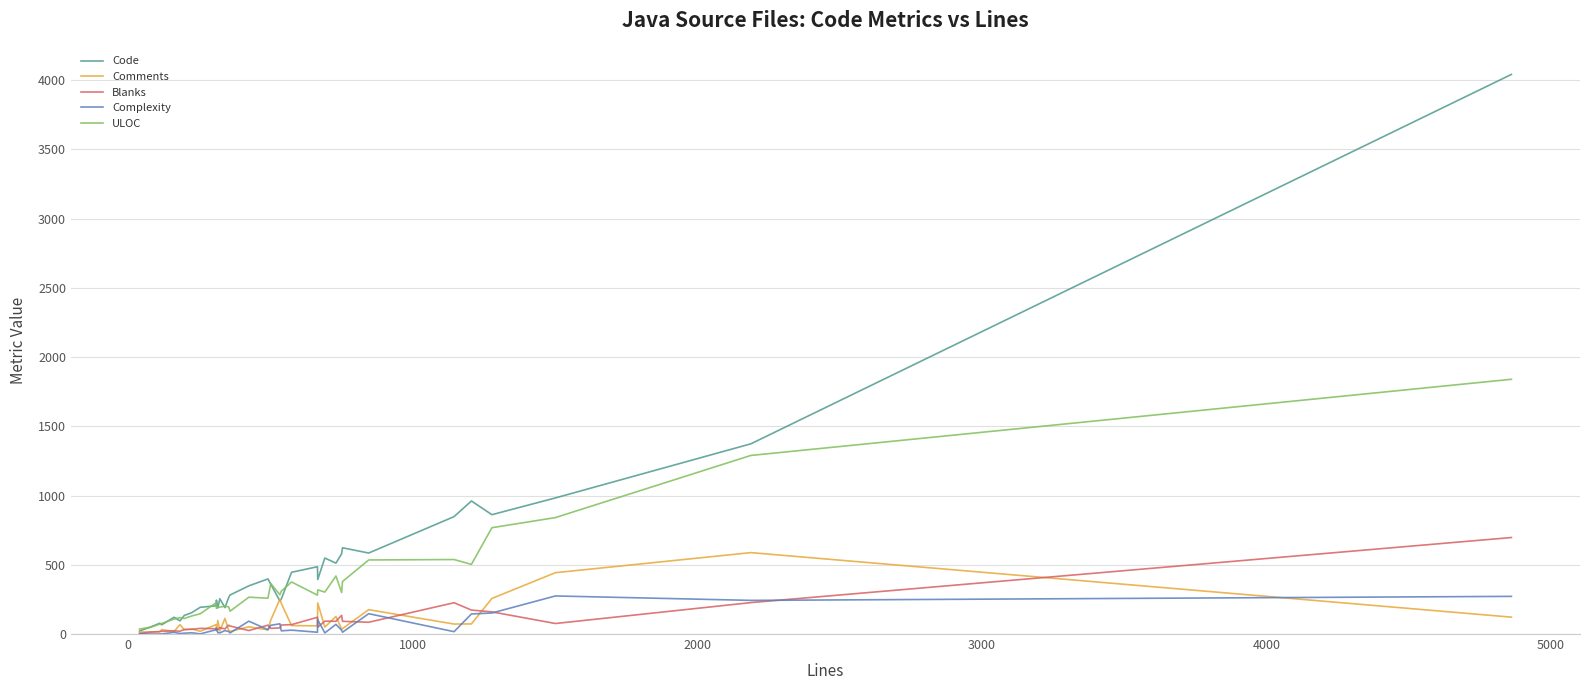

What is the difference between the maximum and minimum values in the Code series?

4020